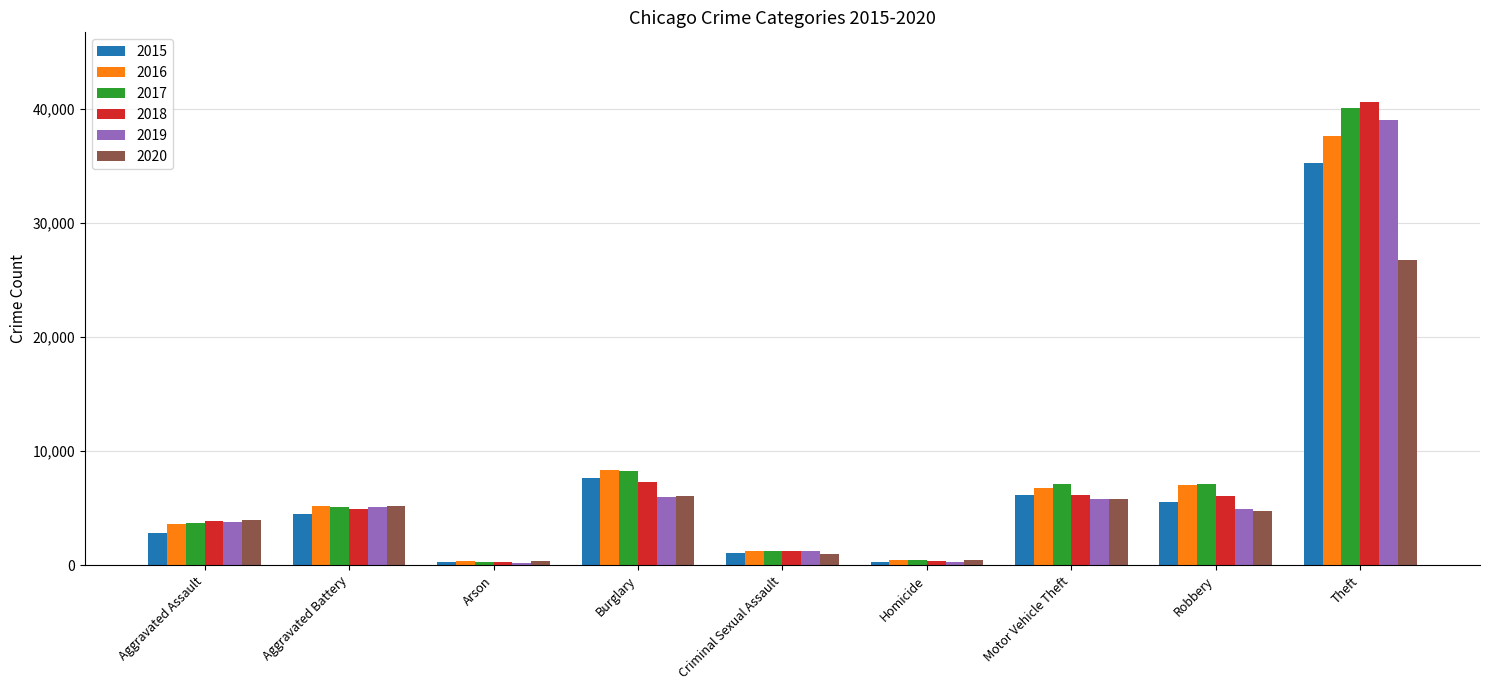

What is the difference between the second highest and second lowest values in the 2019 series?

5624